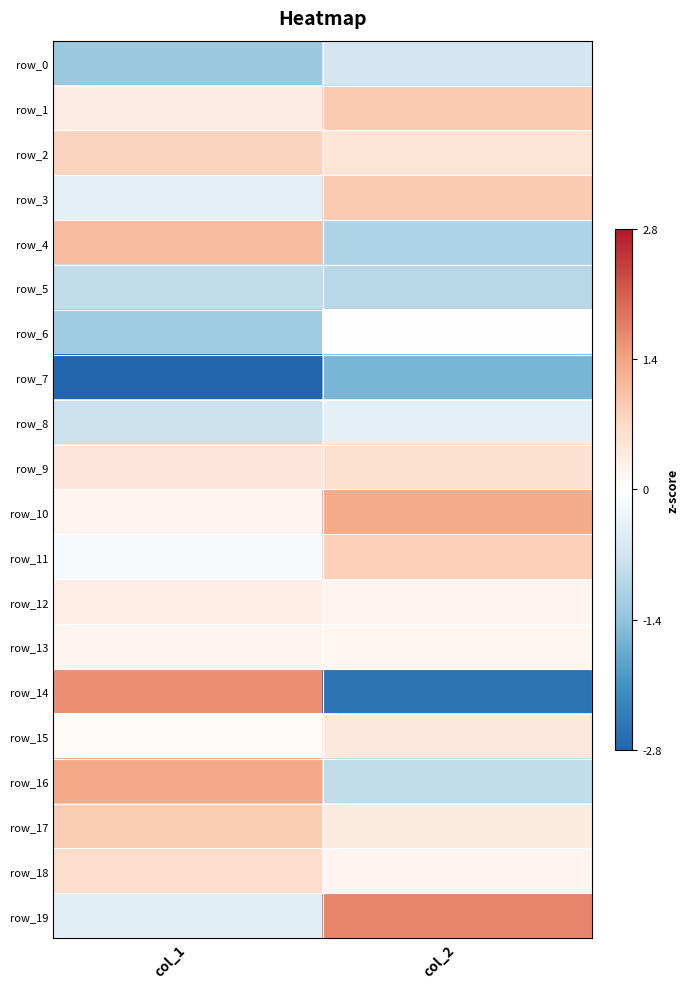

What is the difference between the highest and lowest values at col_1?

4.3